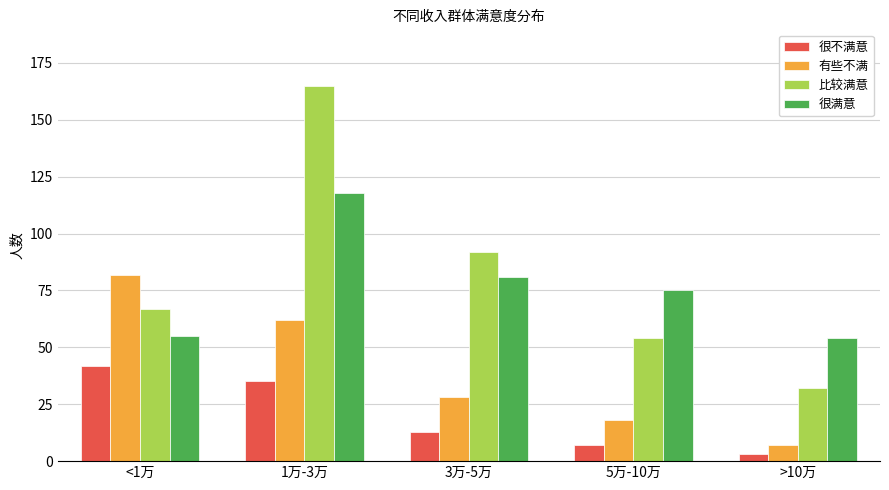

Between 3万-5万 and 5万-10万, which series saw the biggest shift?

比较满意